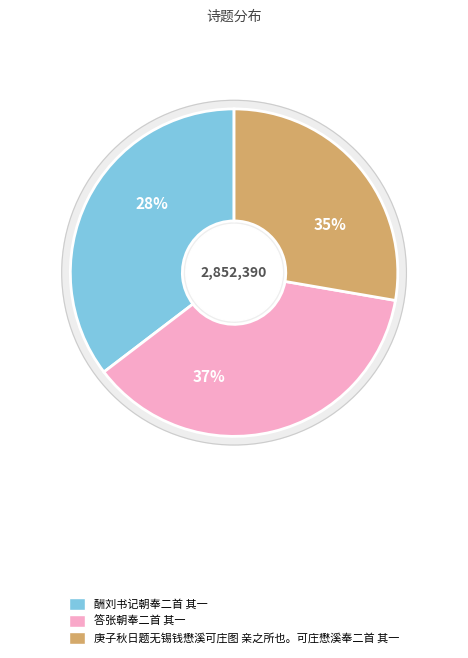

What is the largest slice in the pie chart?

答张朝奉二首 其一